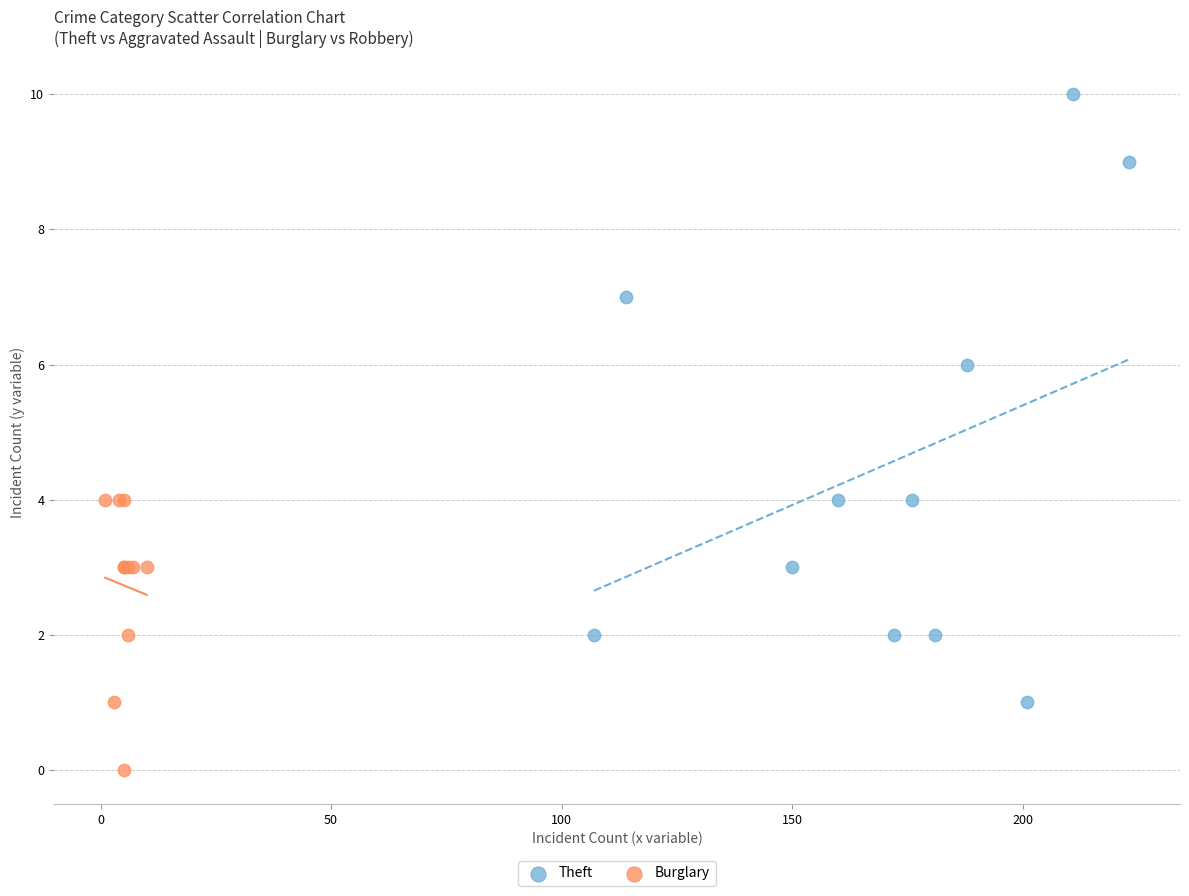

Which series has the widest spread of Y values?

Theft